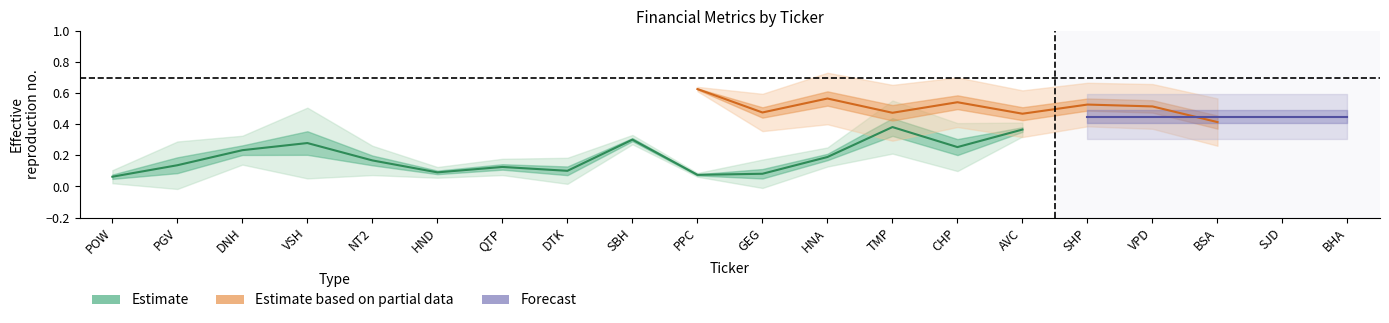

What is the label of the 2nd point from the right?

SJD